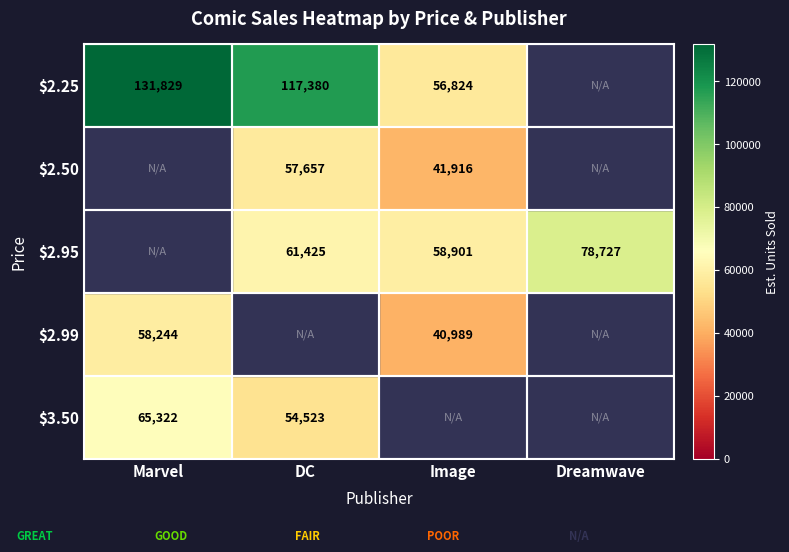

Is it true that $2.99 equals 57688 at Image?

False